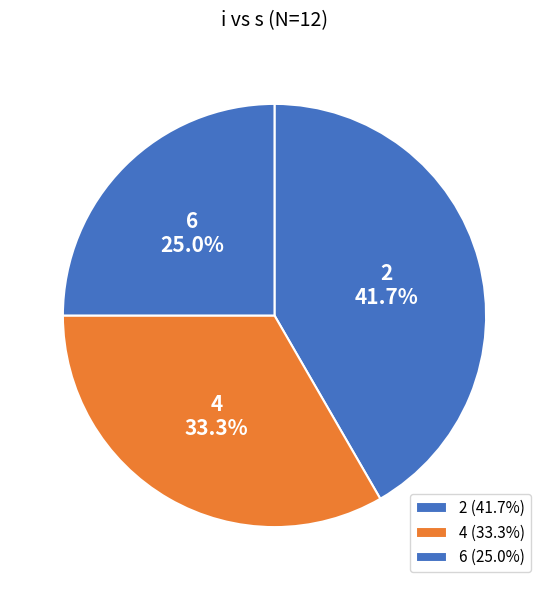

Count the number of slices in the pie.

3